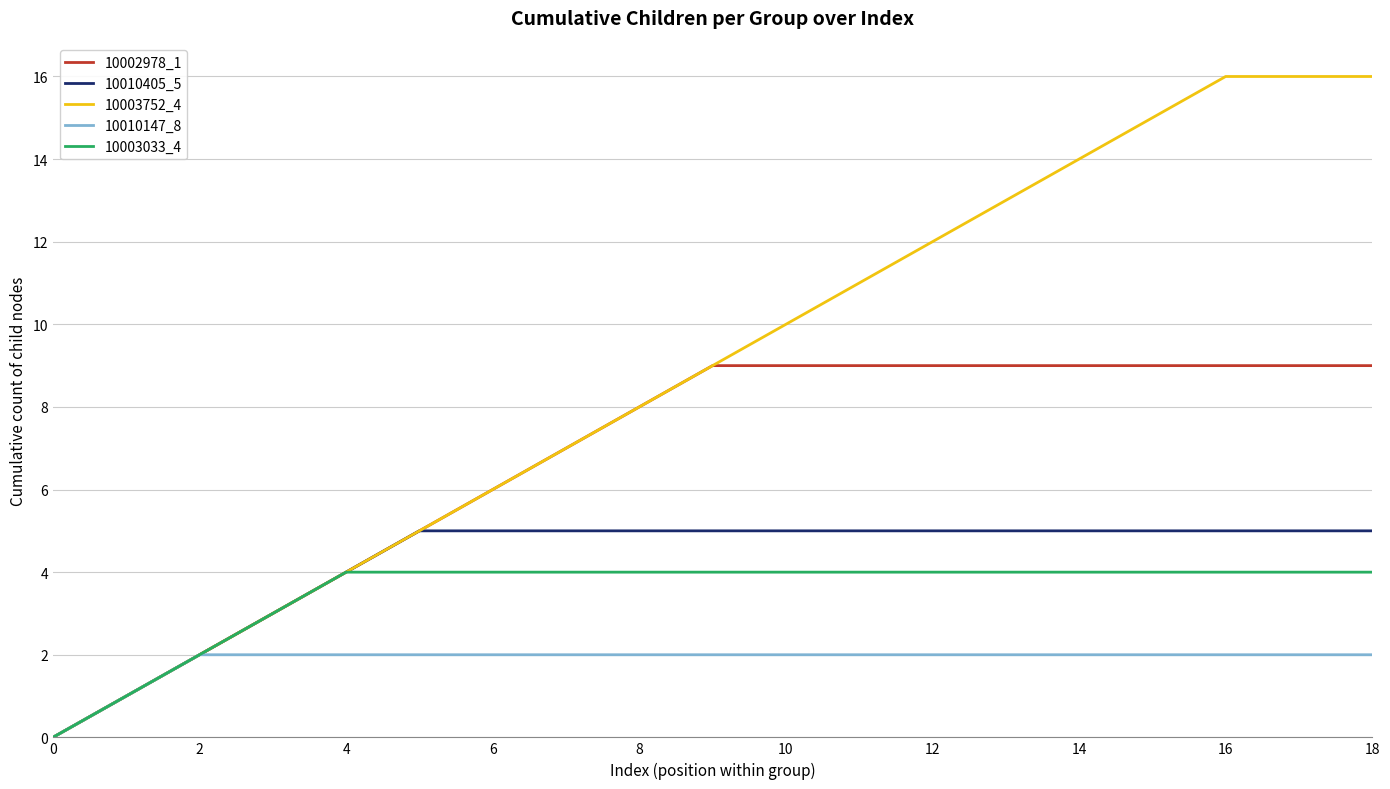

How many lines are shown in the chart?

5